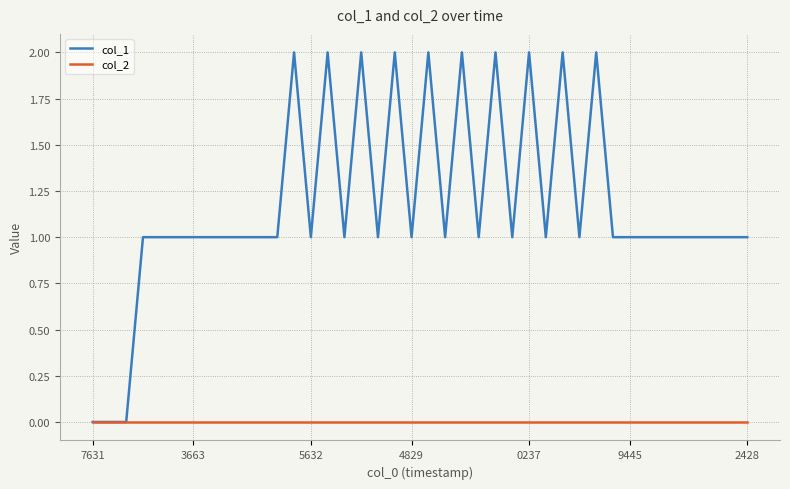

Rank the series by their average value, from lowest to highest.

col_2, col_1